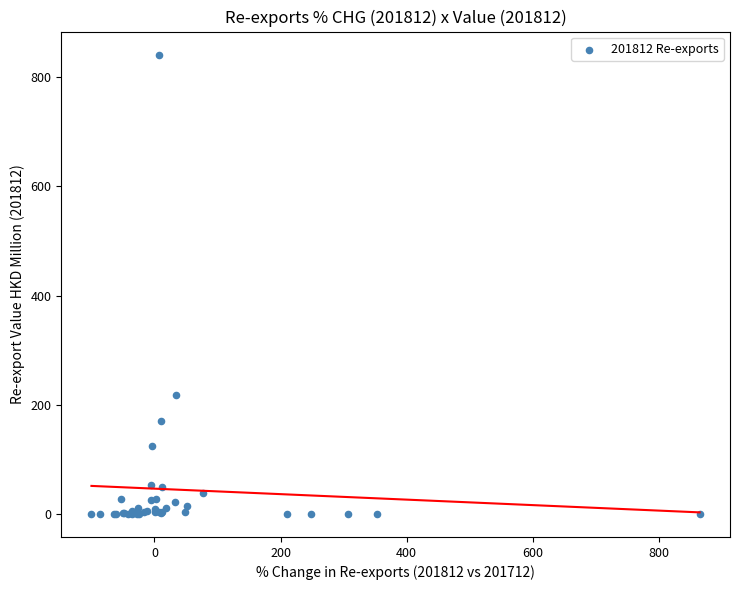

What Y value in the scatter plot is closest to 420?

217.2